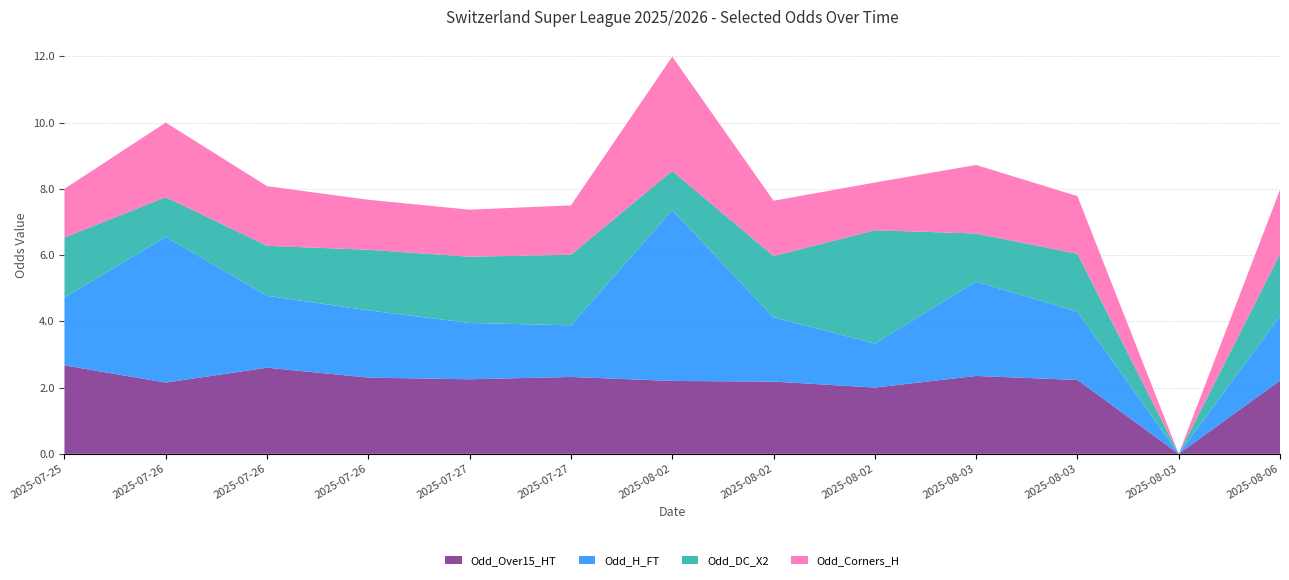

Reading left to right, transcribe all the data shown in this chart.

Odd_Over15_HT: 2025-07-25=2.7	2025-07-26=2.1	2025-07-26=2.6	2025-07-26=2.3	2025-07-27=2.2	2025-07-27=2.3	2025-08-02=2.2	2025-08-02=2.2	2025-08-02=2.0	2025-08-03=2.4	2025-08-03=2.2	2025-08-03=0.0	2025-08-06=2.2
Odd_H_FT: 2025-07-25=2.0	2025-07-26=4.4	2025-07-26=2.2	2025-07-26=2.0	2025-07-27=1.7	2025-07-27=1.6	2025-08-02=5.2	2025-08-02=1.9	2025-08-02=1.3	2025-08-03=2.9	2025-08-03=2.1	2025-08-03=0.0	2025-08-06=1.9
Odd_DC_X2: 2025-07-25=1.8	2025-07-26=1.2	2025-07-26=1.5	2025-07-26=1.8	2025-07-27=2.0	2025-07-27=2.1	2025-08-02=1.2	2025-08-02=1.9	2025-08-02=3.4	2025-08-03=1.4	2025-08-03=1.8	2025-08-03=0.0	2025-08-06=1.9
Odd_Corners_H: 2025-07-25=1.5	2025-07-26=2.2	2025-07-26=1.8	2025-07-26=1.5	2025-07-27=1.4	2025-07-27=1.5	2025-08-02=3.5	2025-08-02=1.7	2025-08-02=1.4	2025-08-03=2.1	2025-08-03=1.7	2025-08-03=0.0	2025-08-06=1.9